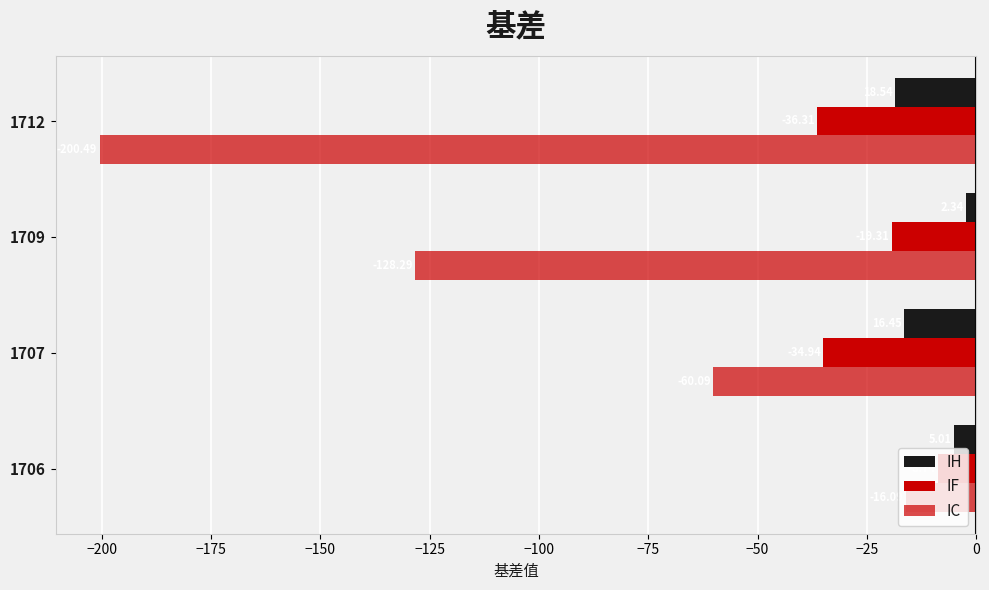

How many values in the IC series are below -60?

3